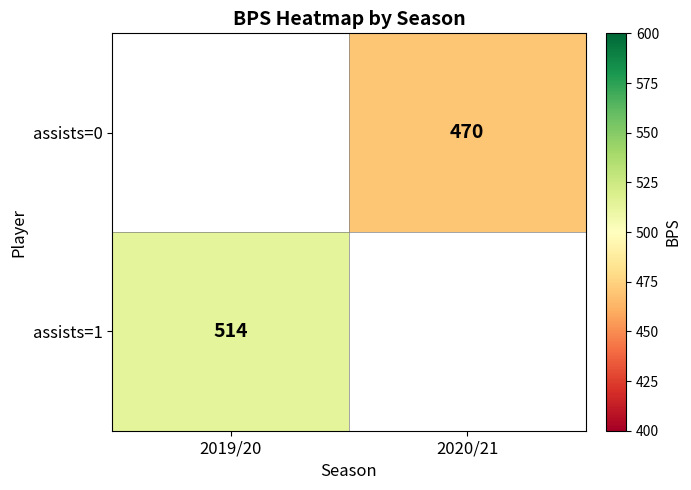

The assists=1 series shows 514 at 2019/20. True or false?

True